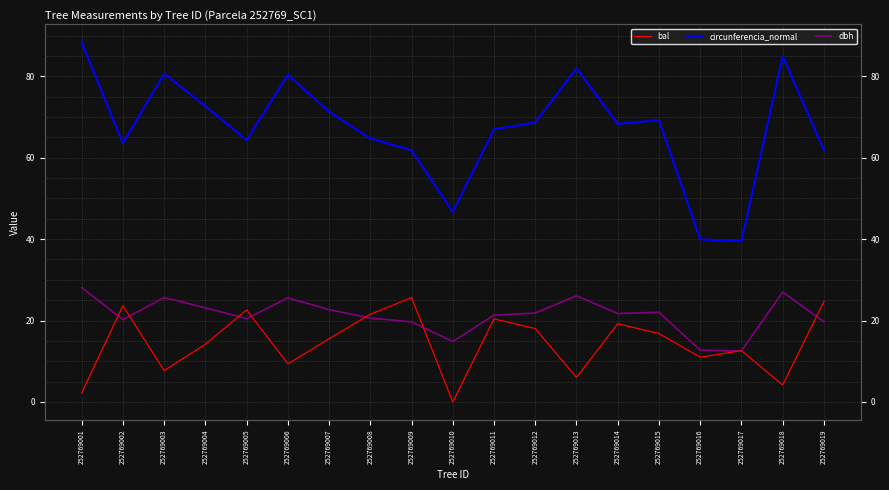

True or false: dbh and circunferencia_normal cross at least once.

False